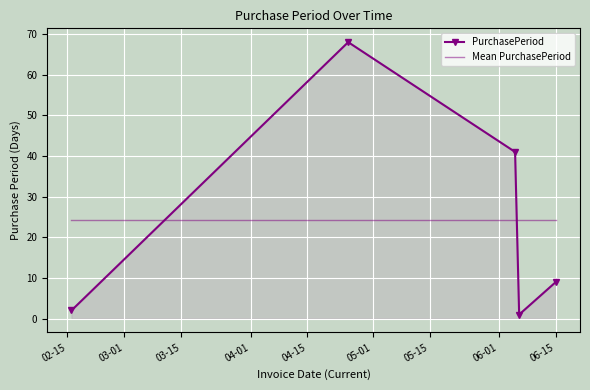

How many categories are shown in the chart?

5